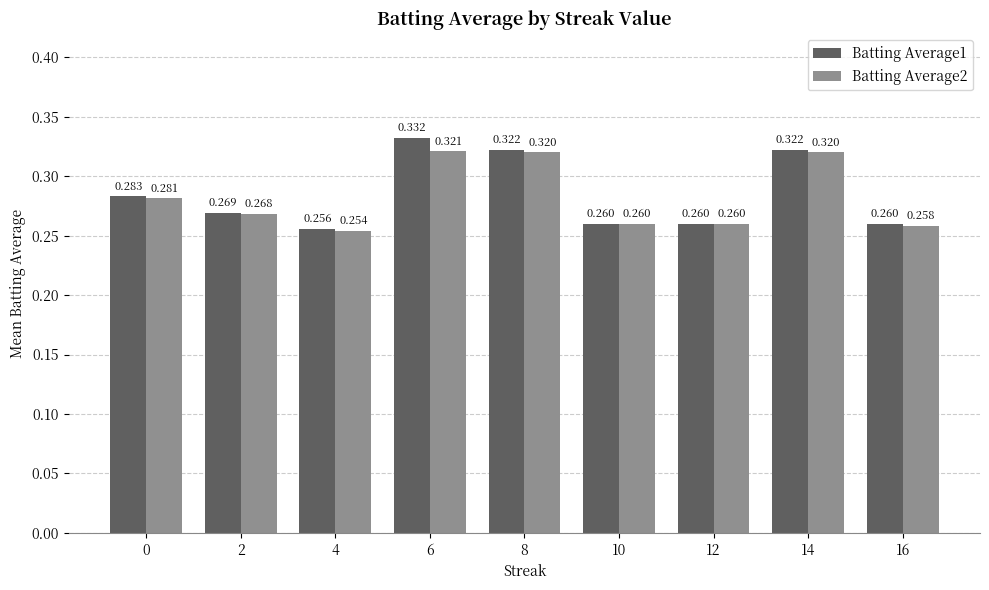

What are all the series names shown in the legend?

Batting Average1, Batting Average2